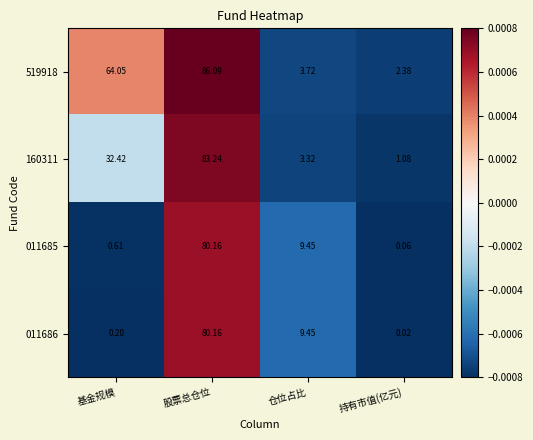

Rank the categories by 160311 value from highest to lowest.

股票总仓位, 基金规模, 仓位占比, 持有市值(亿元)